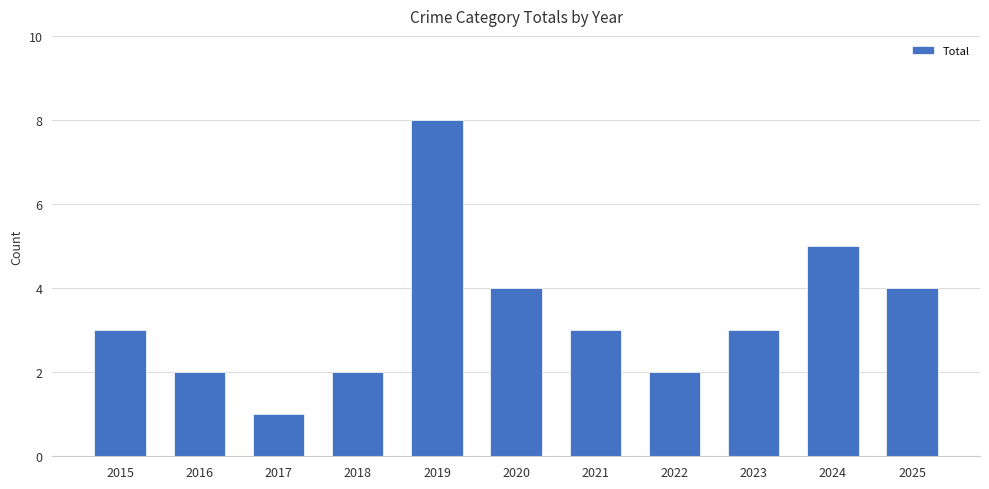

The chart shows a value of 0 at 2017. True or false?

False